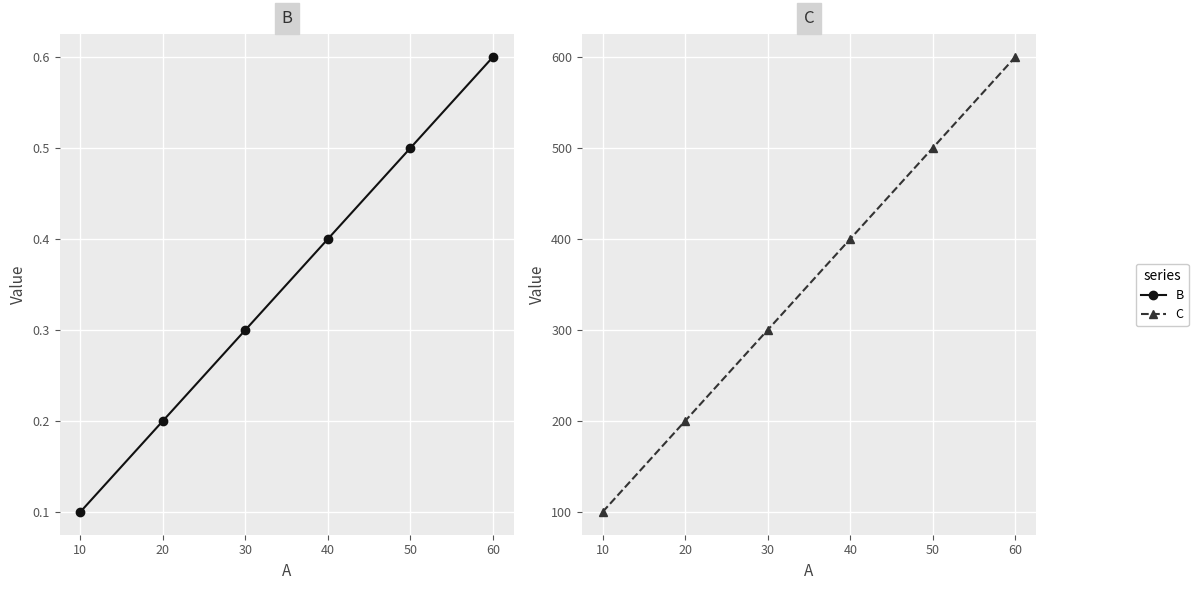

True or false: B and C intersect in this chart.

False